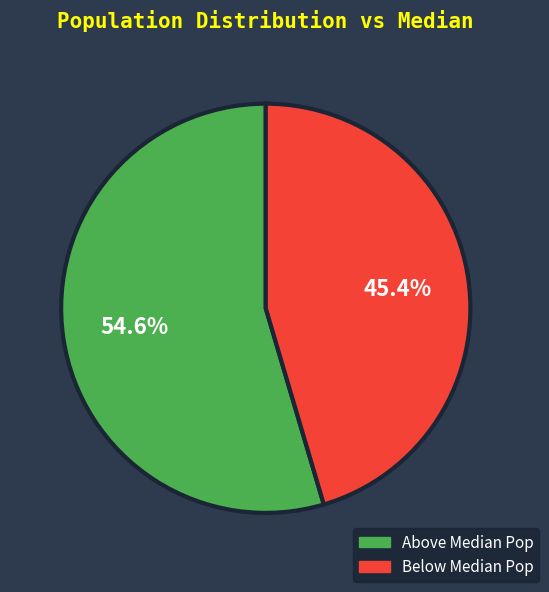

Is there any slice that represents more than half of the pie?

Yes